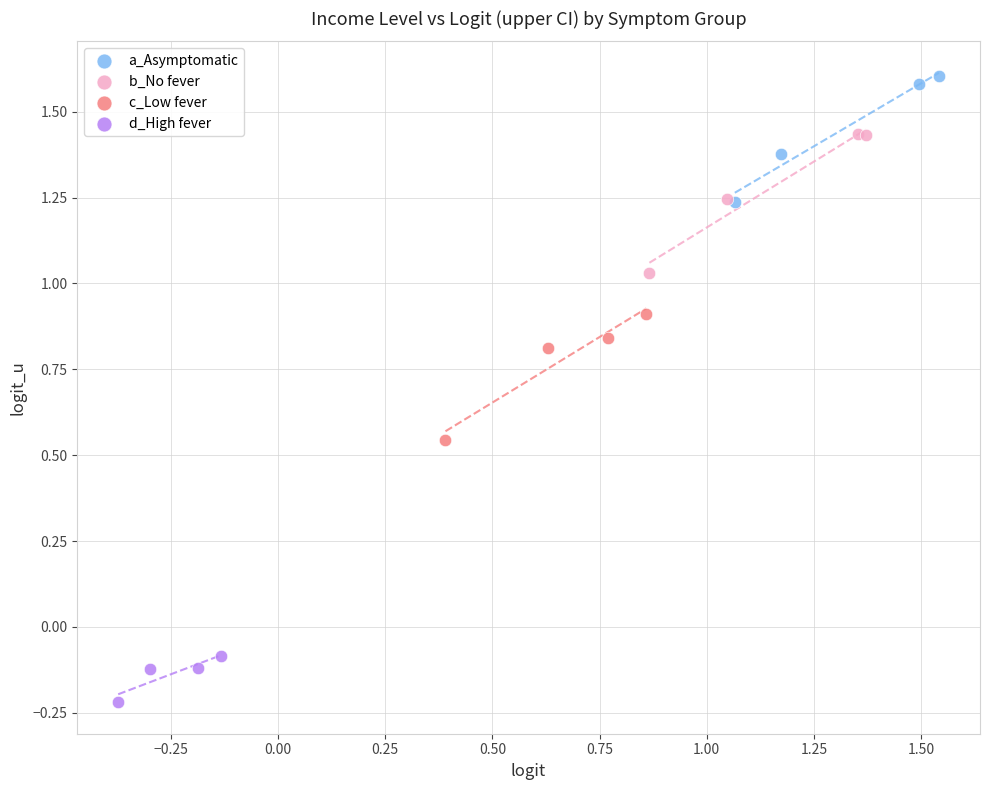

Which series contains the highest Y value?

a_Asymptomatic